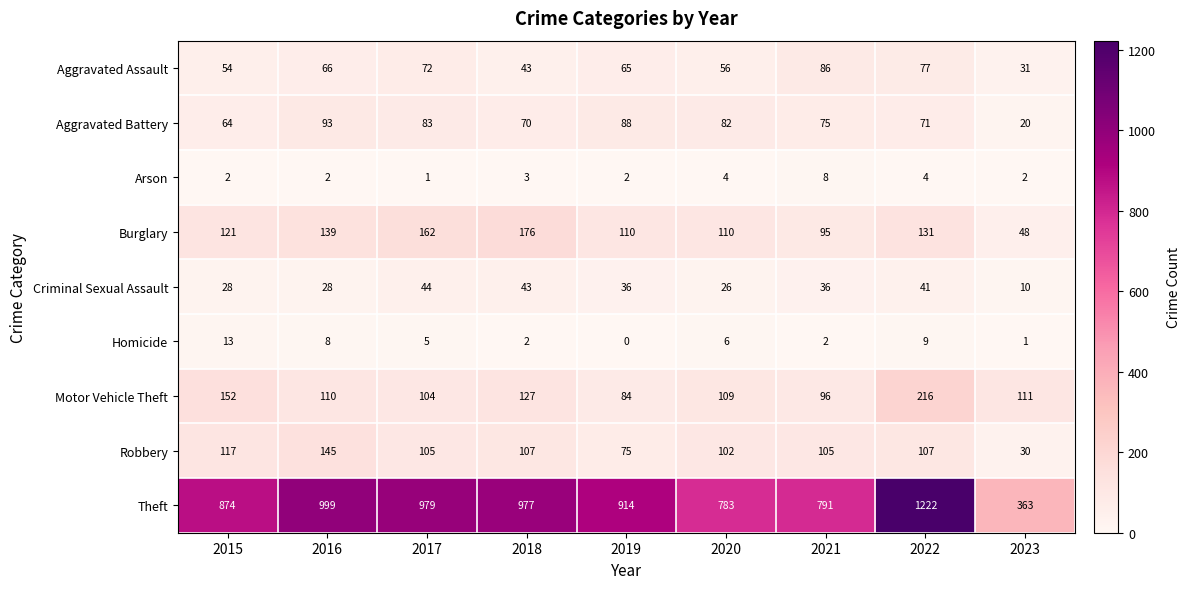

What is the average value of the Theft series?

878